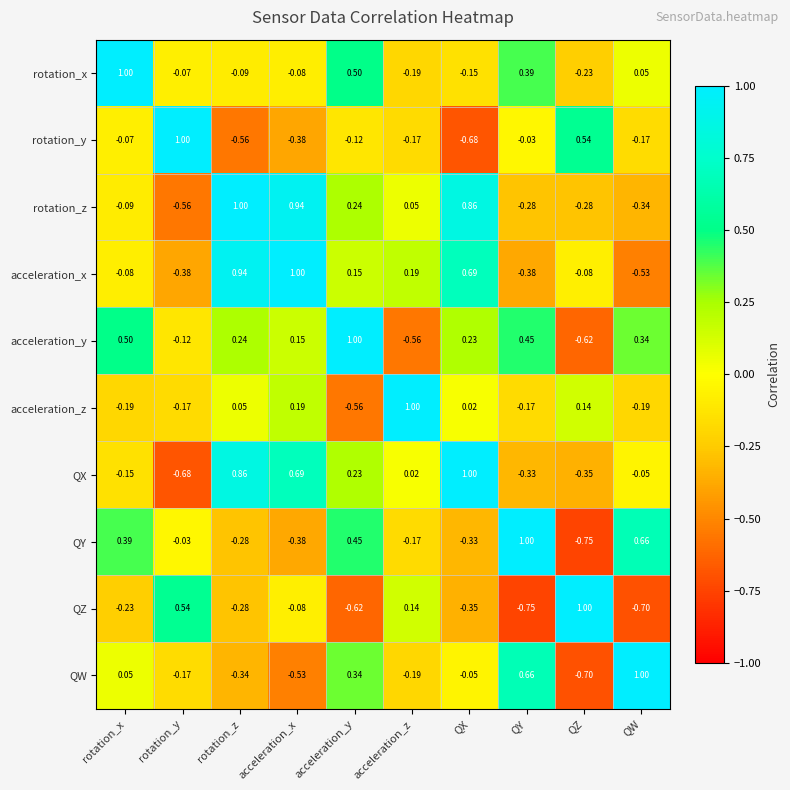

At which label does acceleration_y first exceed 0?

rotation_x